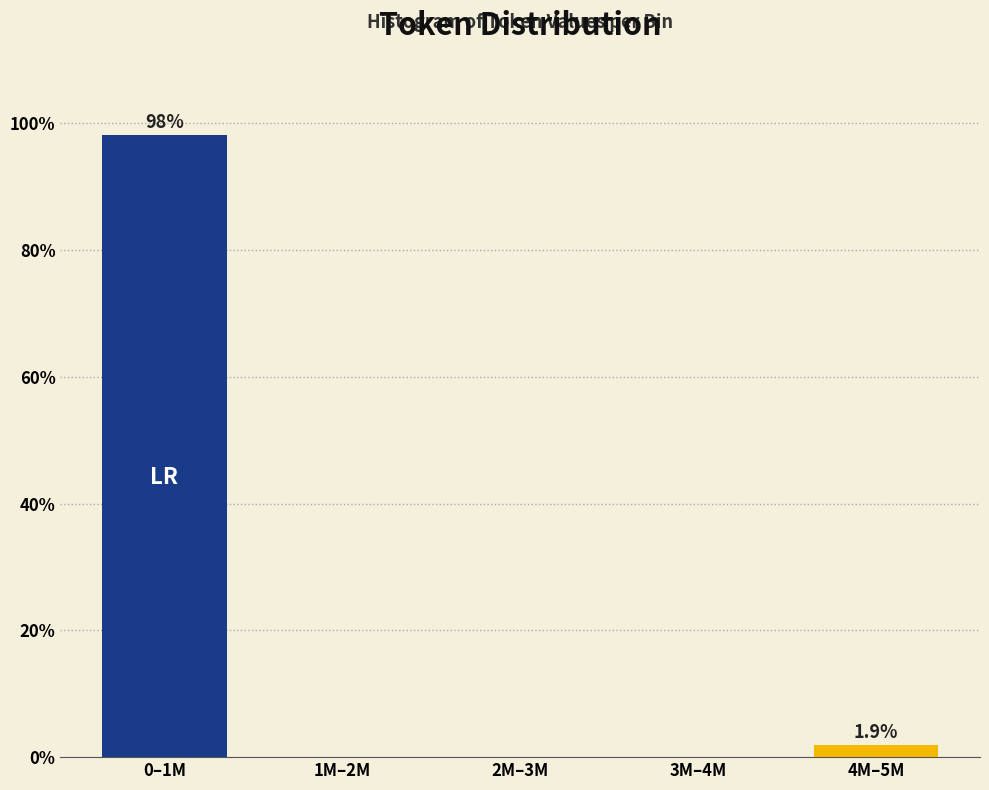

Reading right to left, extract all data points from this chart.

4M–5M=1.9	3M–4M=0.0	2M–3M=0.0	1M–2M=0.0	0–1M=98.1